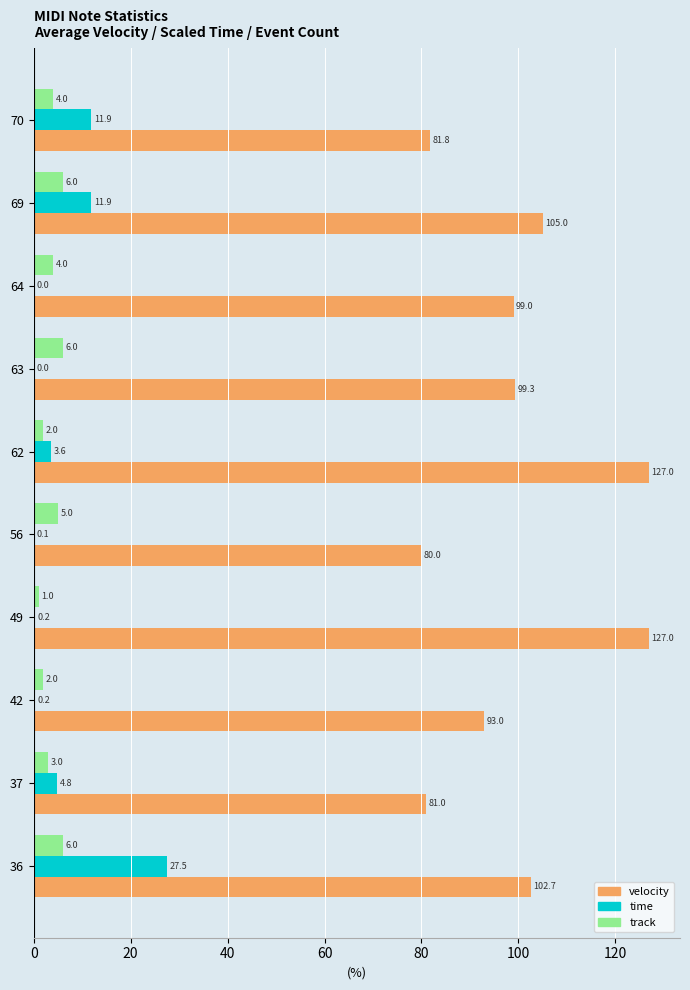

What is the maximum value shown in the chart?

127.0